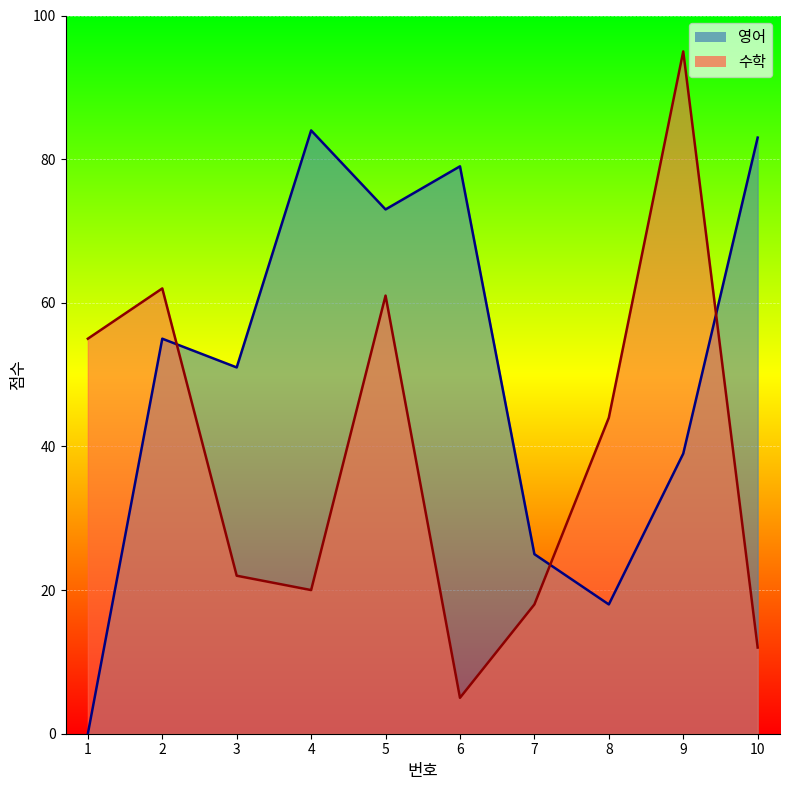

List the labels in order of 영어 value, largest first.

4, 10, 6, 5, 2, 3, 9, 7, 8, 1